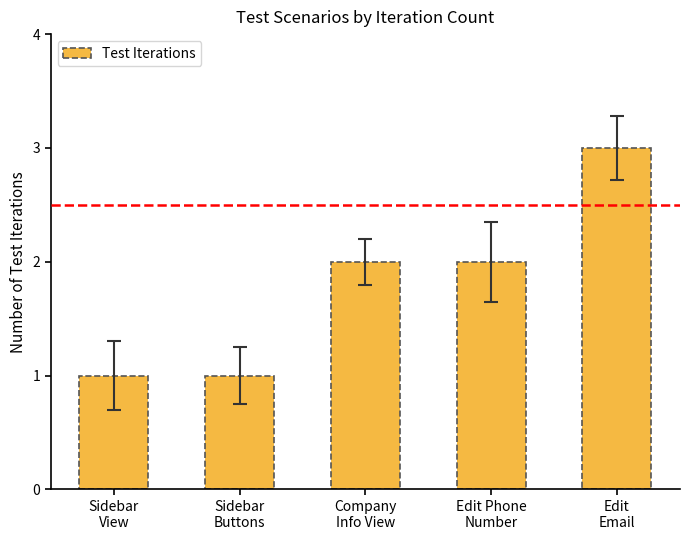

What is the label of the 1st bar from the left?

Sidebar
View